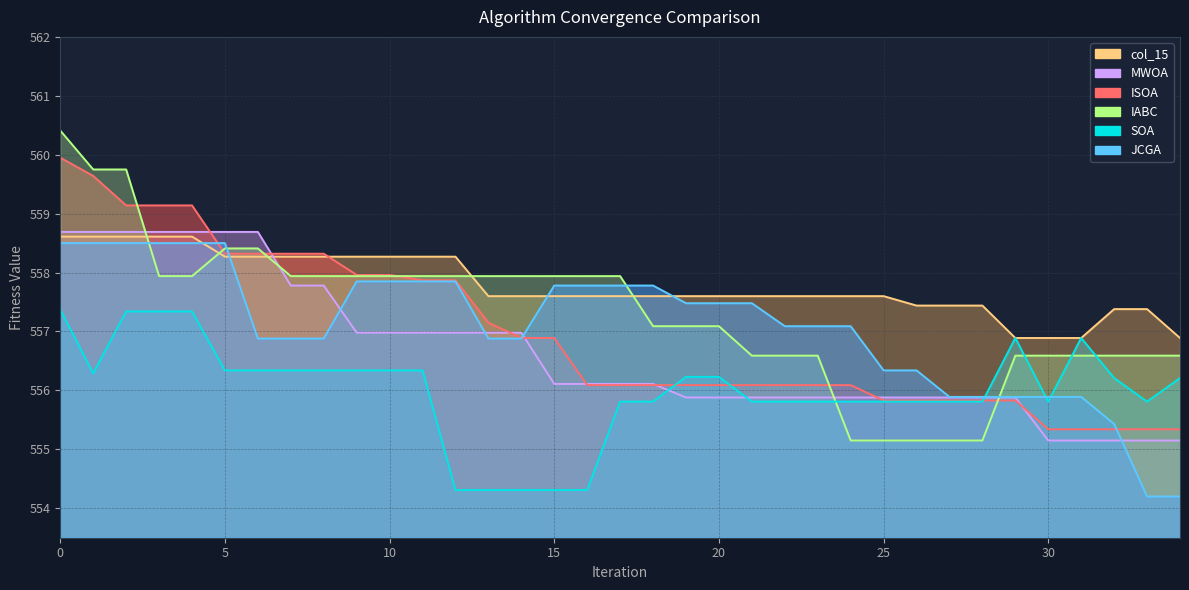

What is the total value across all series at 15?

3340.6